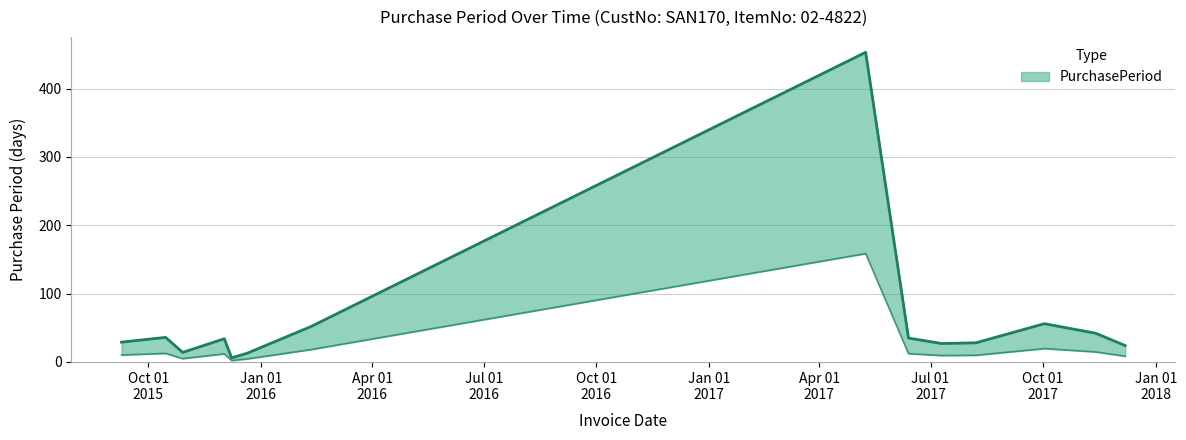

What is the ratio of the value at 2015-12-08 to the value at 2017-06-13?

0.2